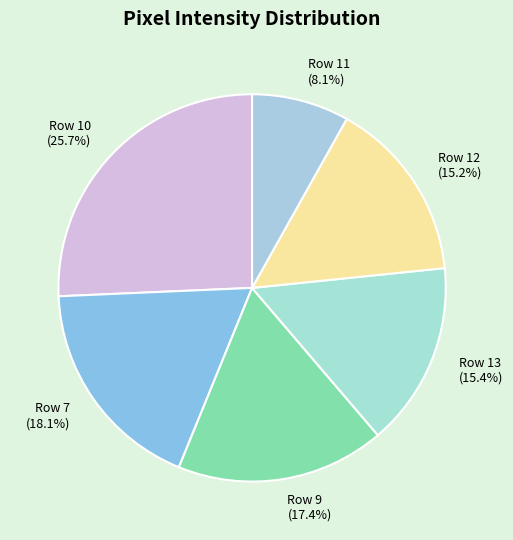

Between Row 9 (17.4%) and Row 11 (8.1%), which is larger?

Row 9 (17.4%)